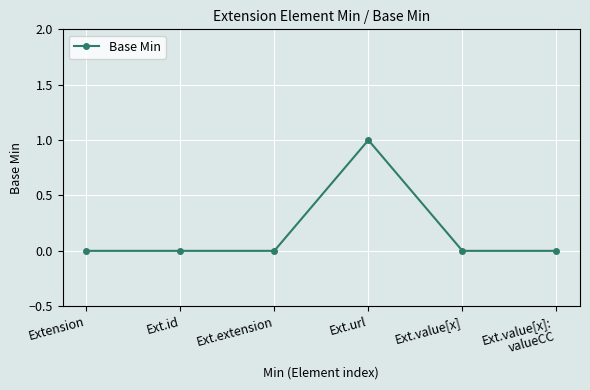

What position from the right is Ext.url?

3